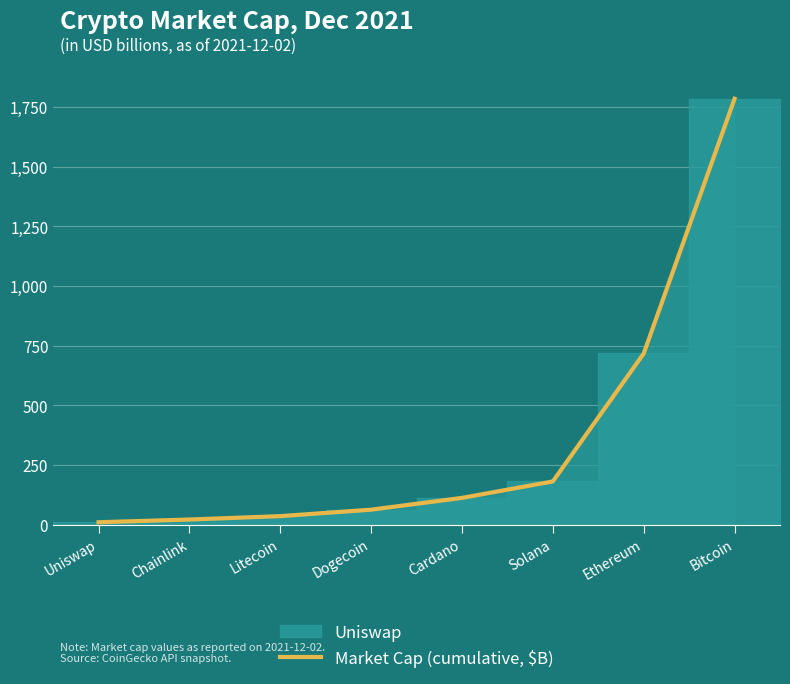

List the labels in order of value, largest first.

Bitcoin, Ethereum, Solana, Cardano, Dogecoin, Litecoin, Chainlink, Uniswap